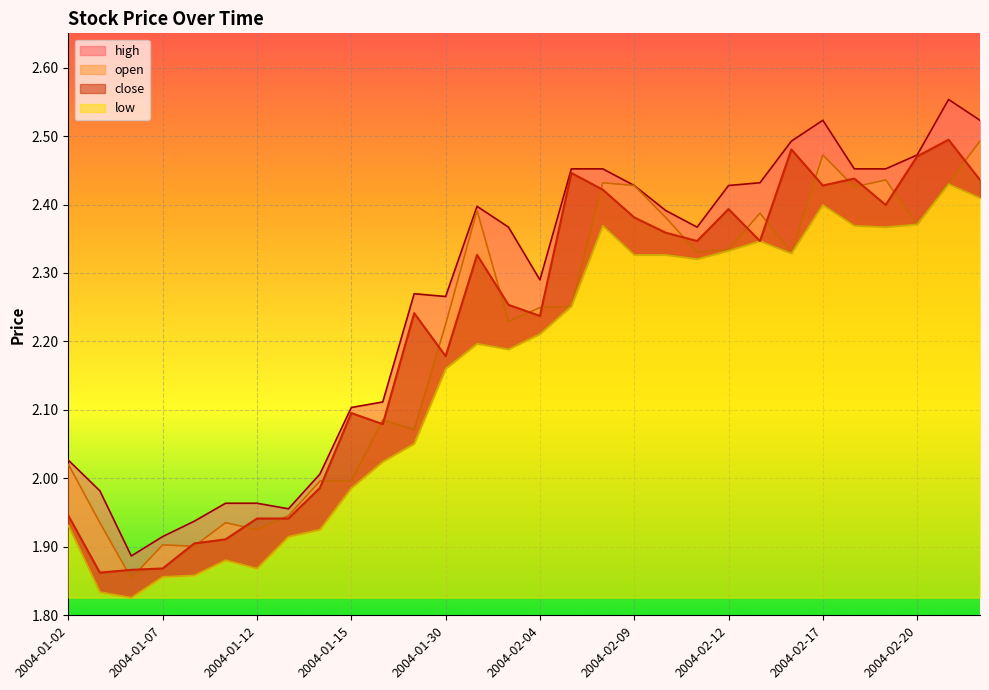

What is the minimum value shown in the chart?

1.8